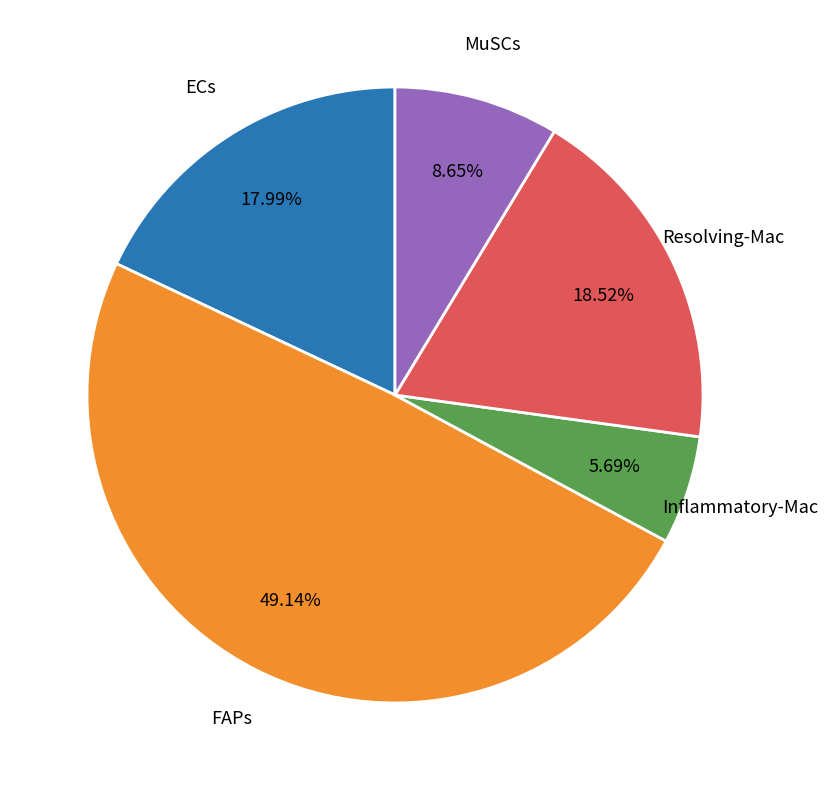

Which has a higher value, Resolving-Mac or ECs?

Resolving-Mac